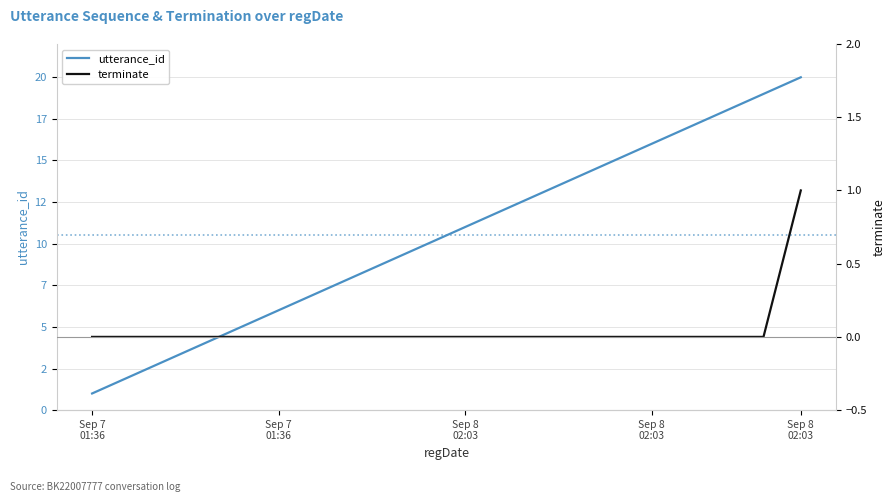

How many lines are shown in the chart?

2